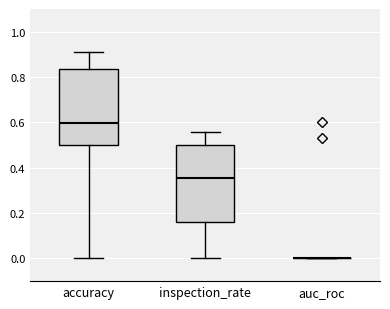

Reading left to right, transcribe this box plot: for each box, give where its median line is, the range the box spans, and where its two whiskers end, as read against the y-axis. The values are not printed on the chart, so give them approximately, as read against the axis.

accuracy: median 0.60, box 0.50 to 0.84, whiskers 0.00 to 0.90
inspection_rate: median 0.36, box 0.16 to 0.50, whiskers 0.00 to 0.56
auc_roc: box collapsed to a line at 0.00, whiskers 0.00 to 0.00